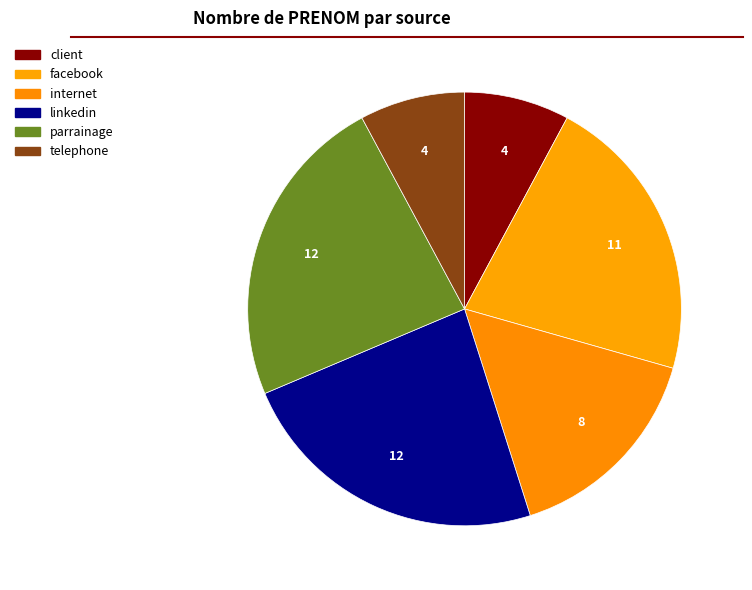

Count the number of slices in the pie.

6